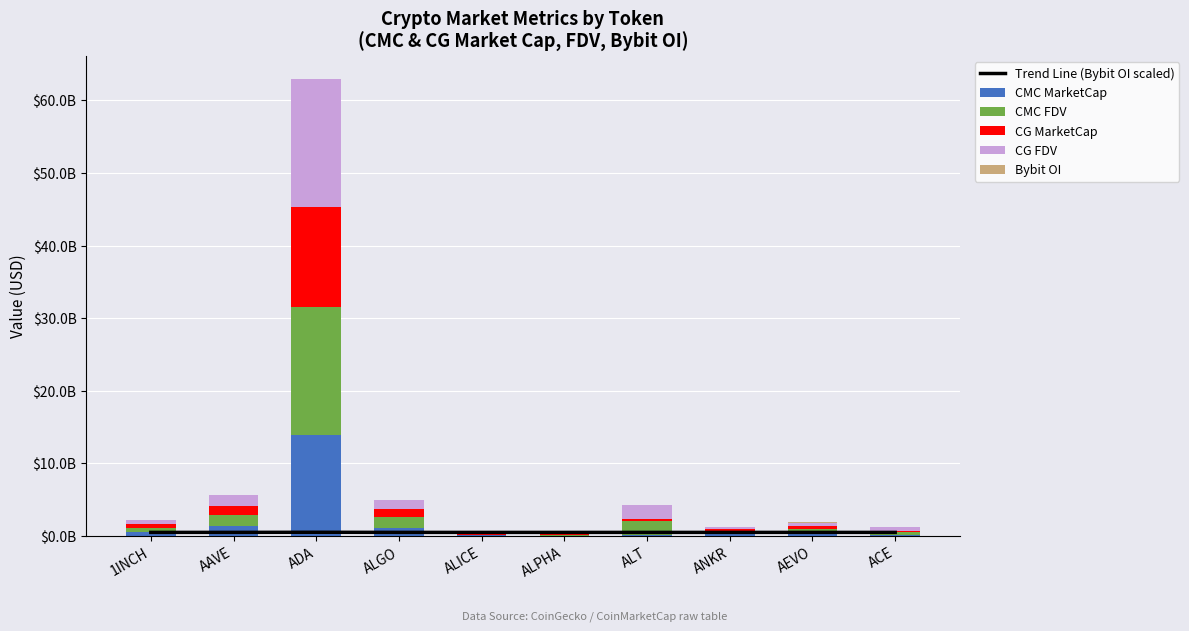

Is it true that Bybit OI equals 7273770.7 at 1INCH?

False